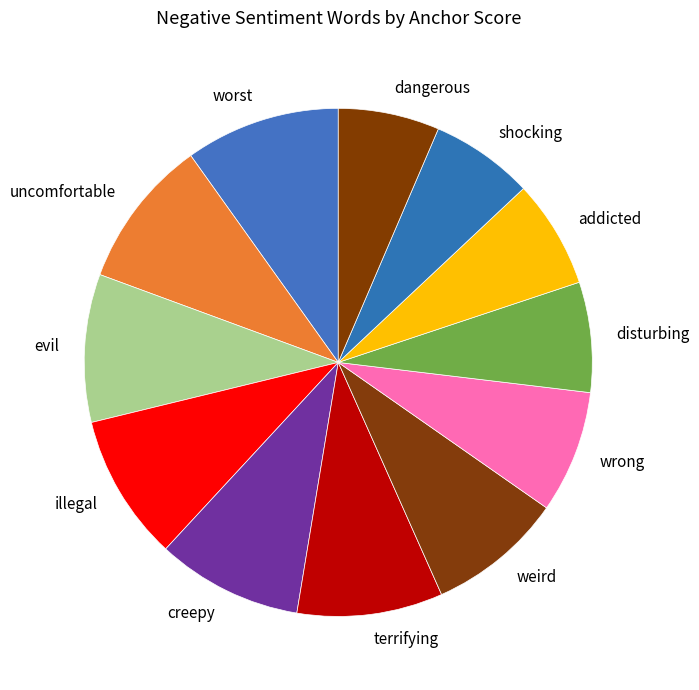

True or false: shocking accounts for 1% of the total.

False